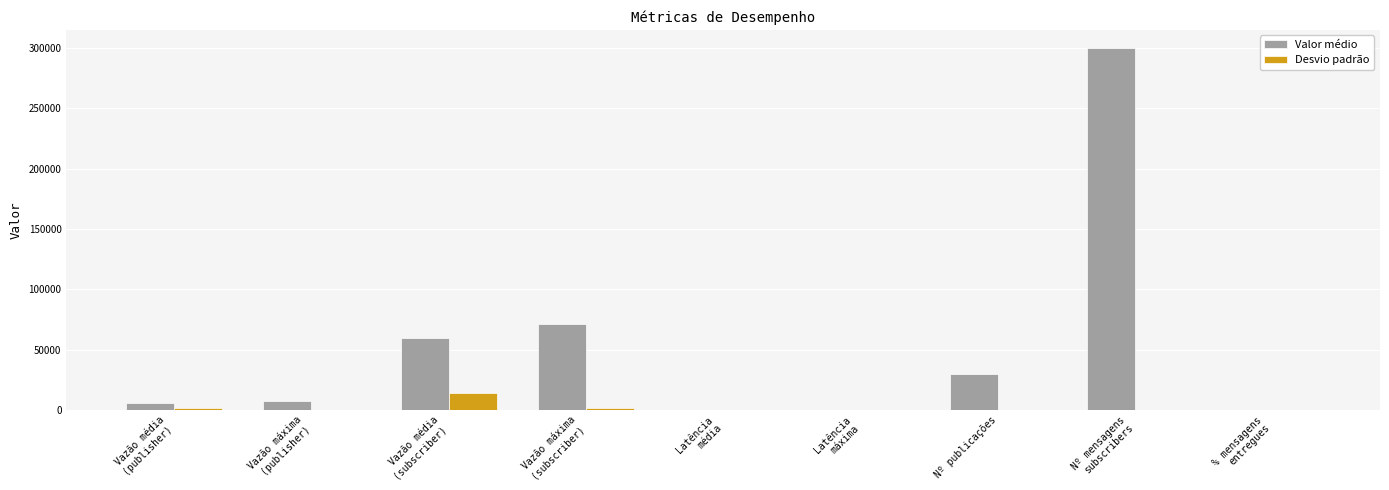

What is the sum of all Desvio padrão values?

16936.0